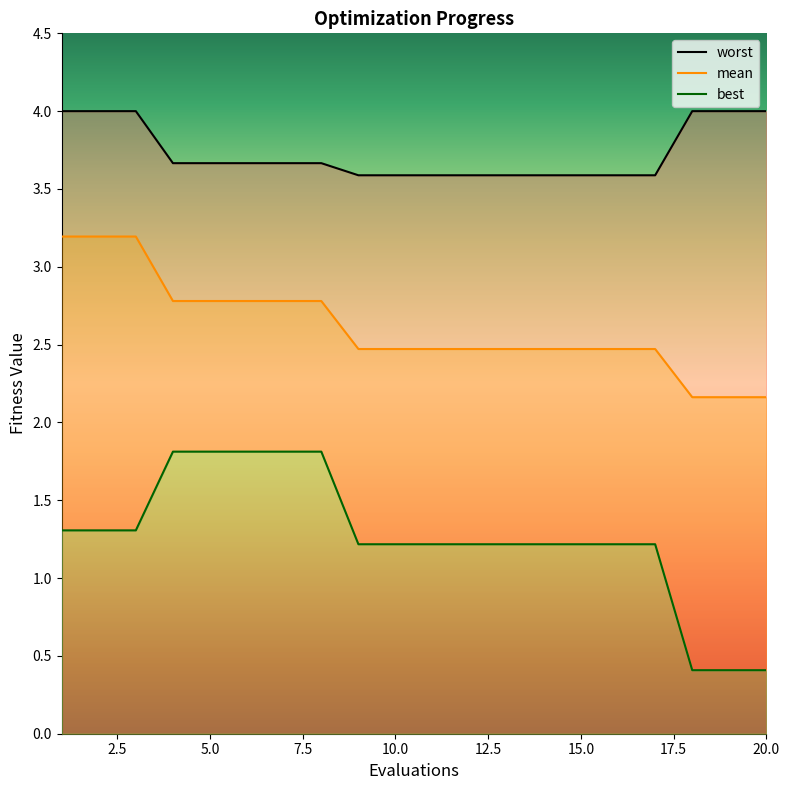

What is the spread (max minus min) of values at 10?

2.4